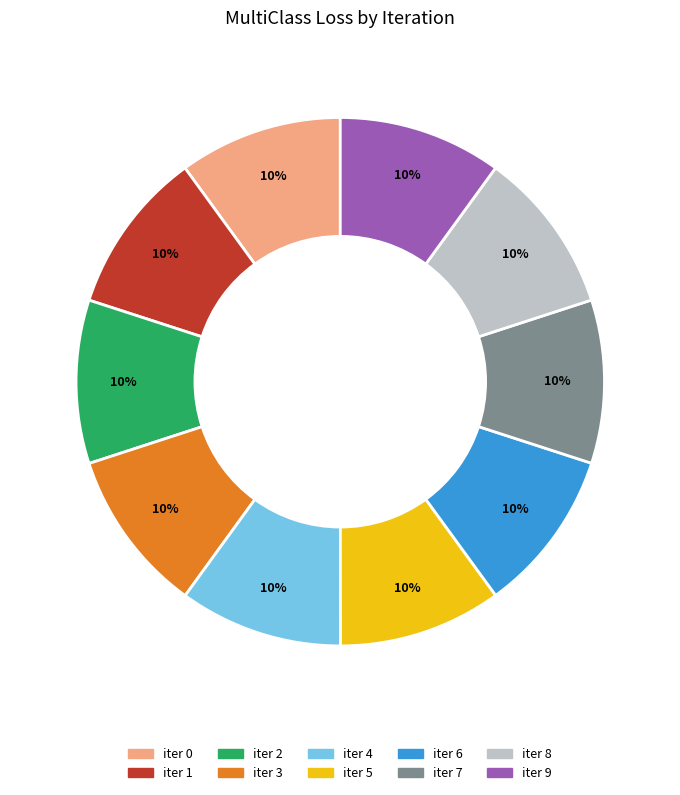

Does any single category account for the majority?

No